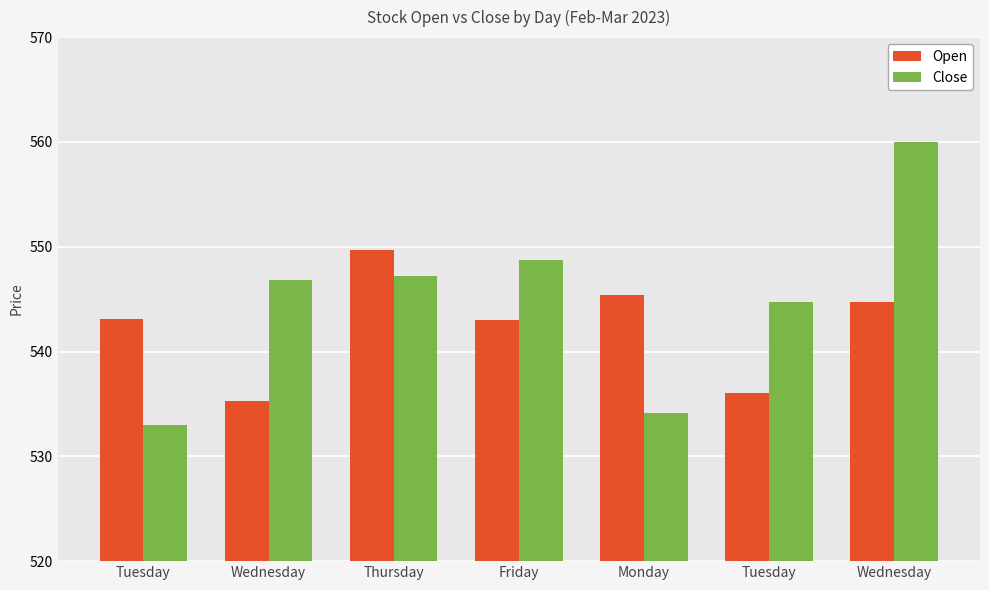

What is the total value across all series at Friday?

1091.7